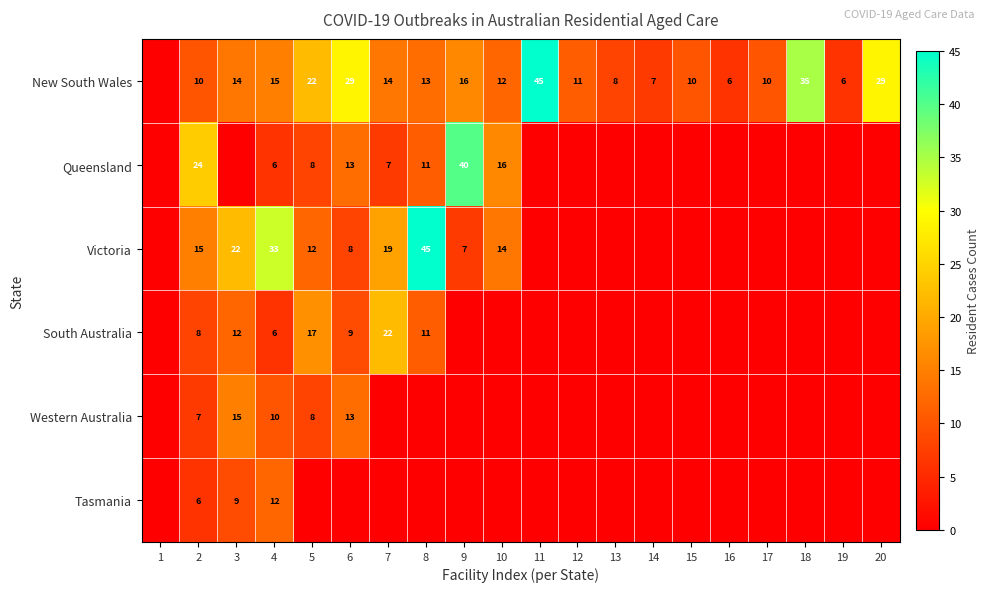

The Queensland series shows 11 at 8. True or false?

True